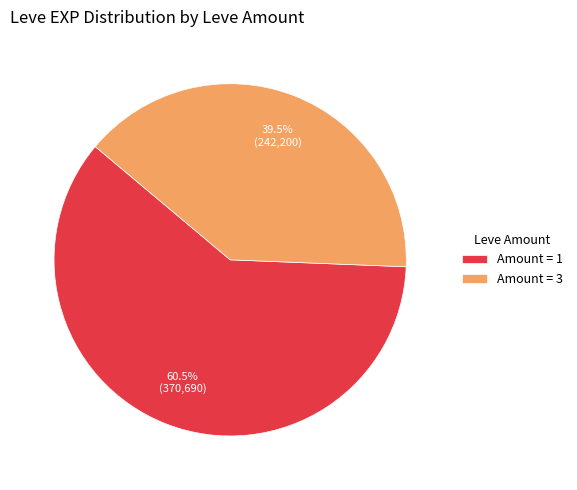

What is the majority slice?

Amount = 1